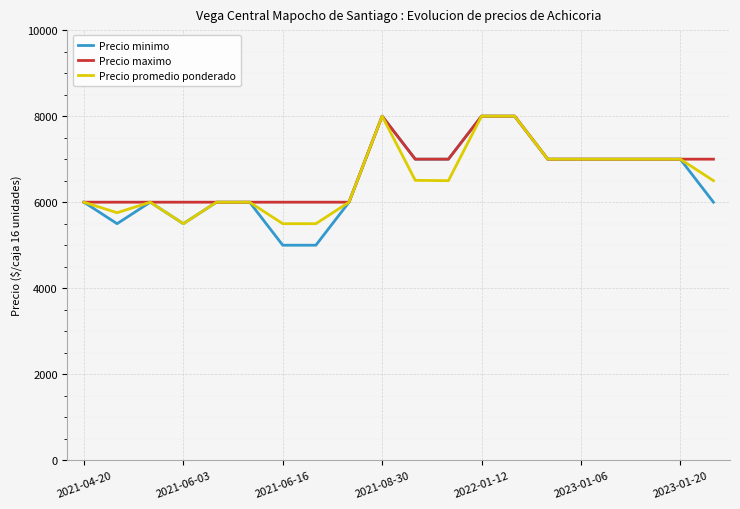

Which series has the largest range (max minus min)?

Precio minimo